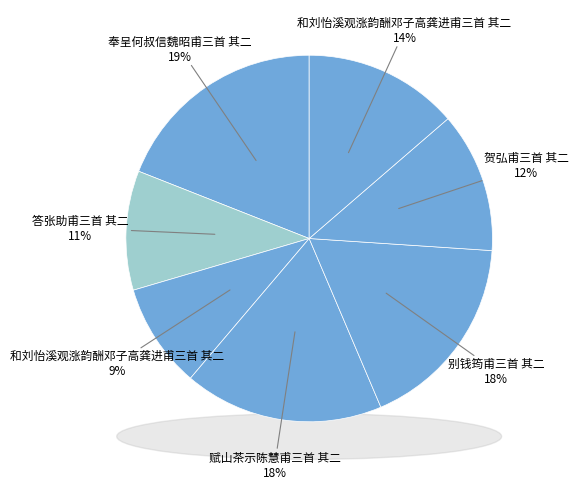

To the nearest percent, what is the average slice percentage?

14%